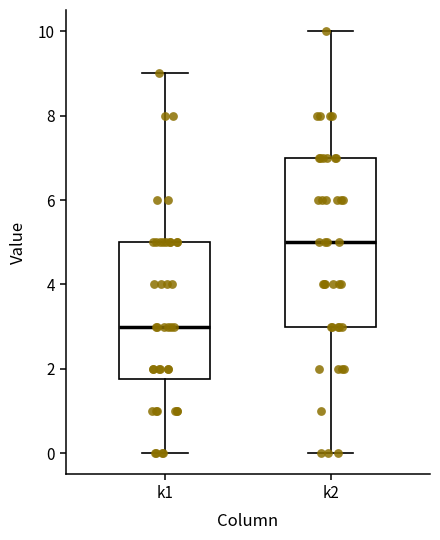

Reading left to right, transcribe this box plot: for each box, give where its median line is, the range the box spans, and where its two whiskers end, as read against the y-axis. The values are not printed on the chart, so give them approximately, as read against the axis.

k1: median 3.0, box 1.8 to 5.0, whiskers 0.0 to 9.0
k2: median 5.0, box 3.0 to 7.0, whiskers 0.0 to 10.0